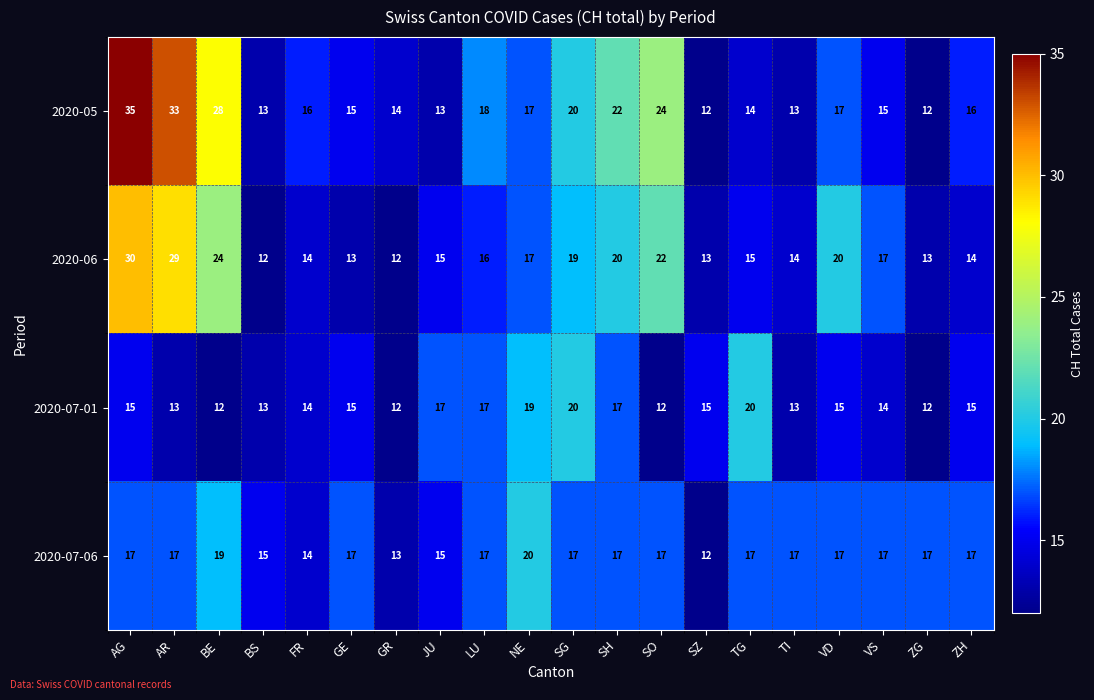

Read the 2020-07-06 value at LU.

17